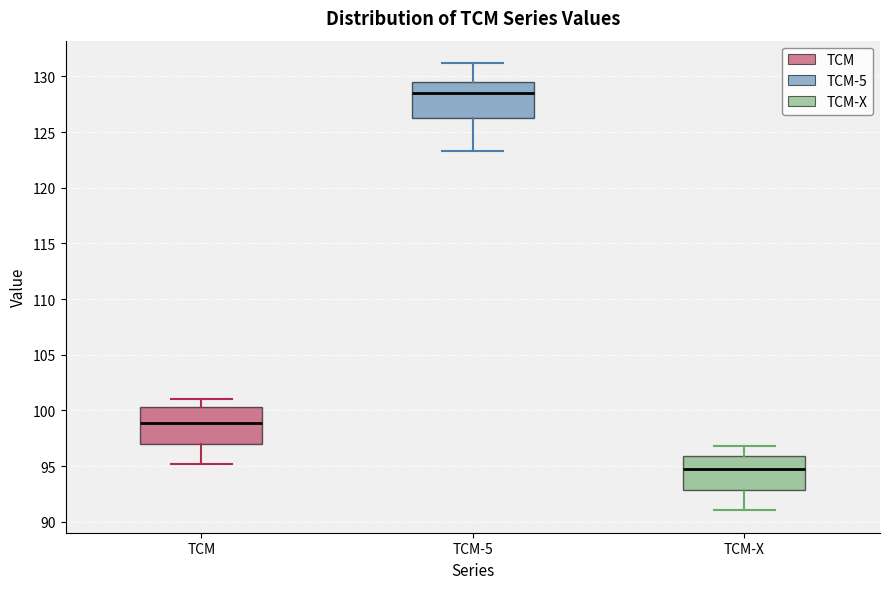

Which box has the highest median line?

TCM-5